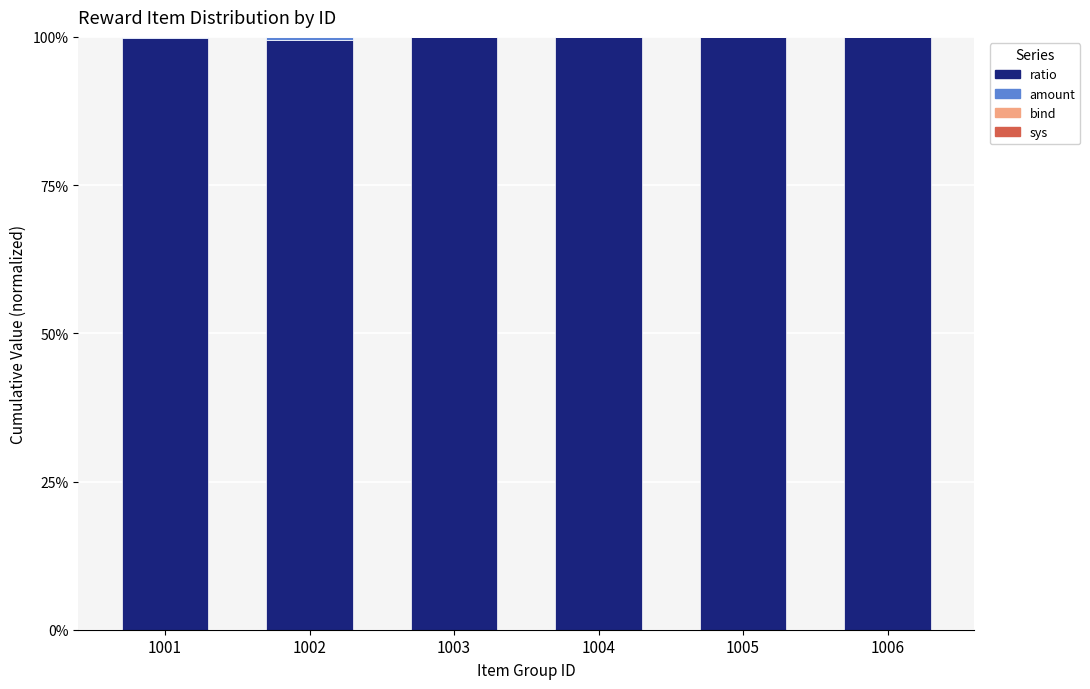

The value of ratio at 1003 is 100.0. True or false?

True